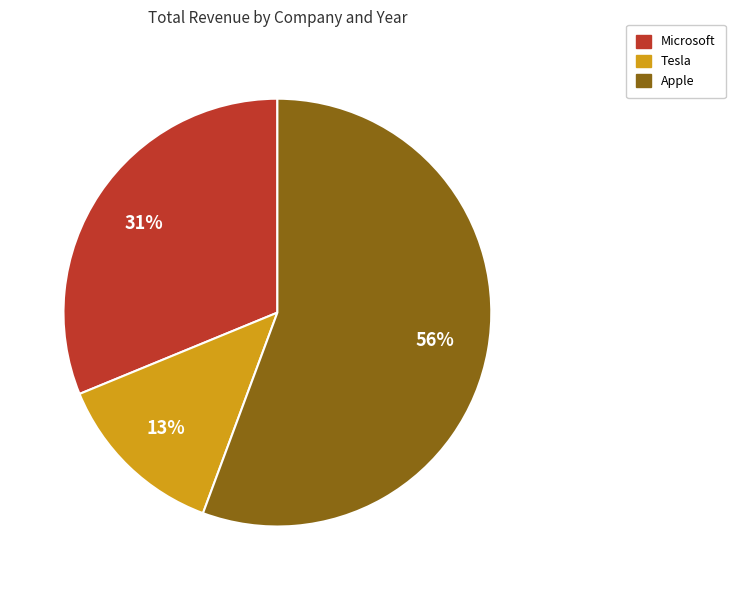

What percentage is the Microsoft slice, to the nearest percent?

31%